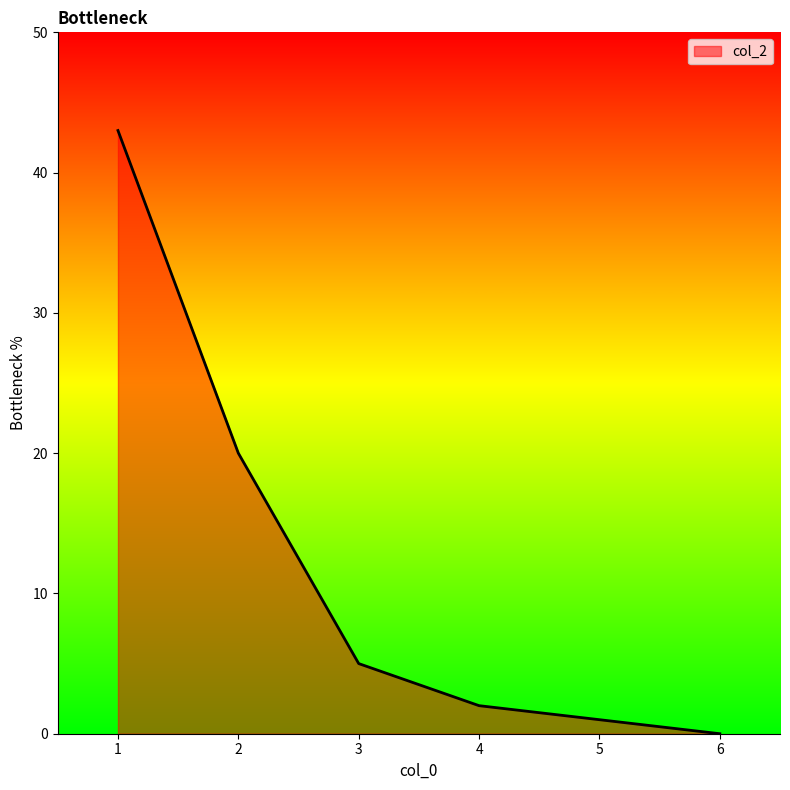

True or false: the data shows 5 at 3.

True